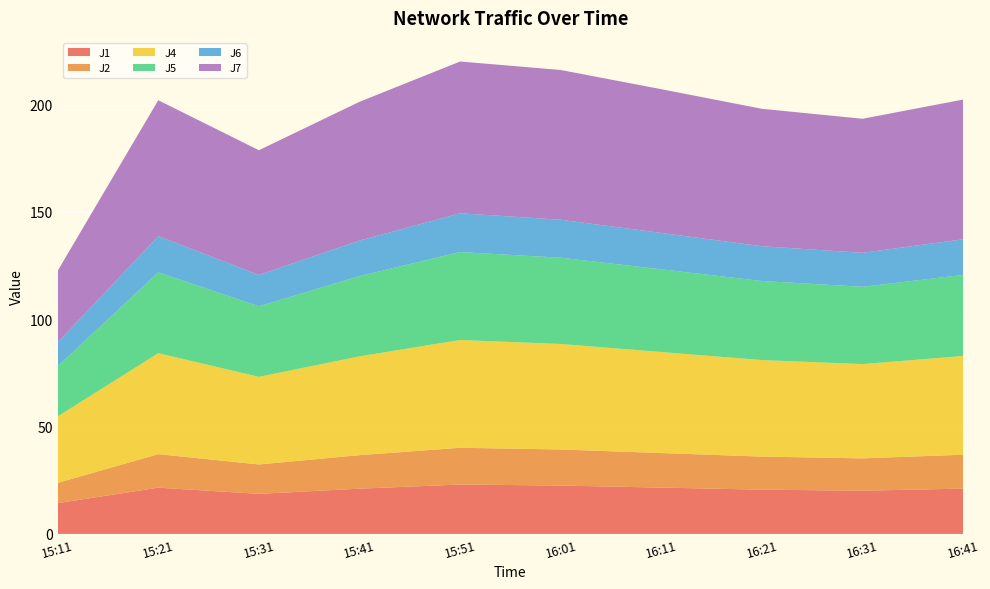

Reading left to right, list all the values displayed in this chart.

J1: 14.3	21.5	18.7	21.1	23.0	22.5	21.6	20.6	20.1	21.1
J2: 9.4	15.6	13.7	15.6	17.1	16.8	16.1	15.4	15.1	15.8
J4: 30.9	47.0	40.8	46.0	50.2	49.1	47.1	45.0	43.9	46.0
J5: 23.4	37.7	32.9	37.4	41.0	40.2	38.5	36.8	36.0	37.8
J6: 11.1	16.8	14.6	16.5	18.1	17.7	16.9	16.2	15.8	16.6
J7: 33.4	63.3	58.1	64.7	70.7	69.8	67.0	64.0	62.4	65.1